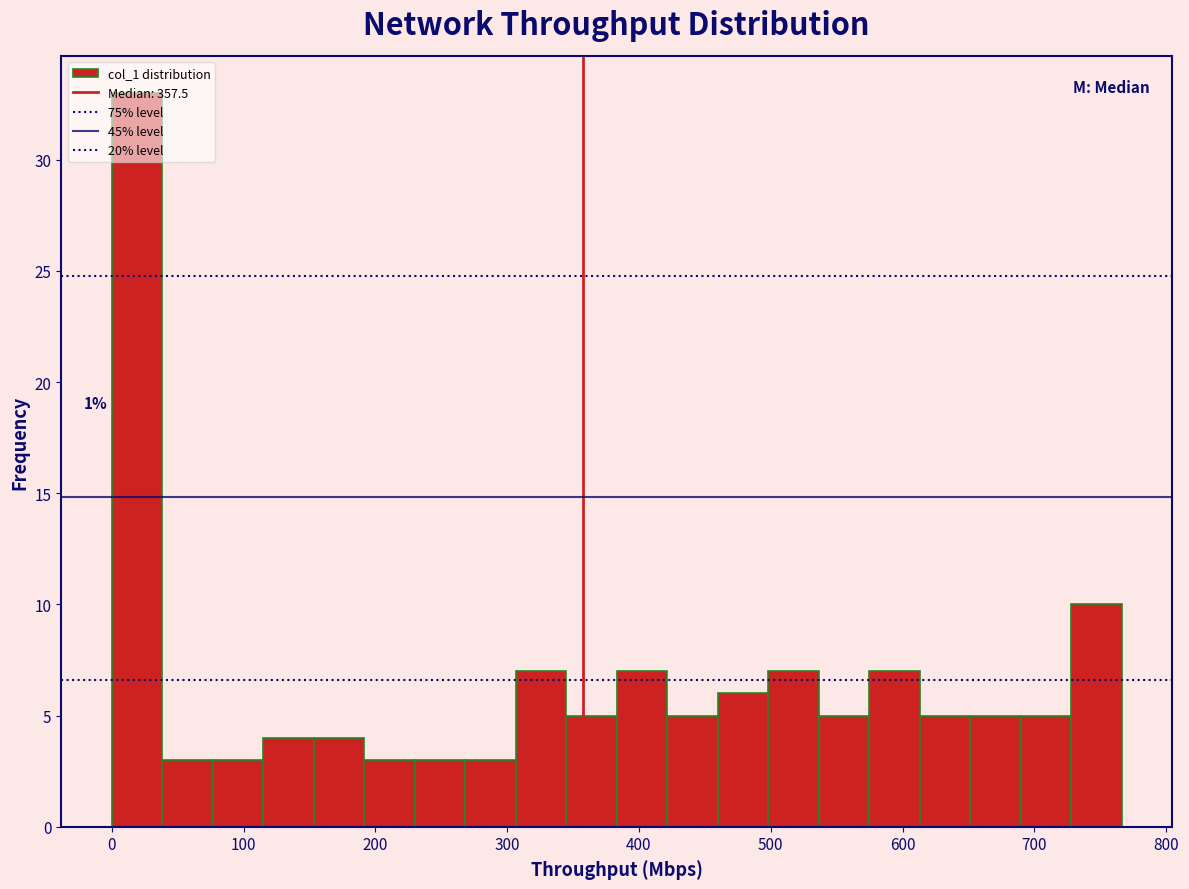

Read against the x-axis, roughly where is the centre of the tallest bar?

20